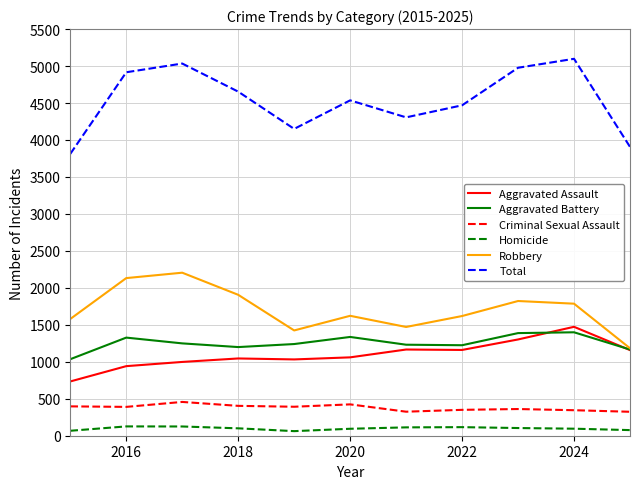

True or false: Criminal Sexual Assault and Homicide intersect in this chart.

False